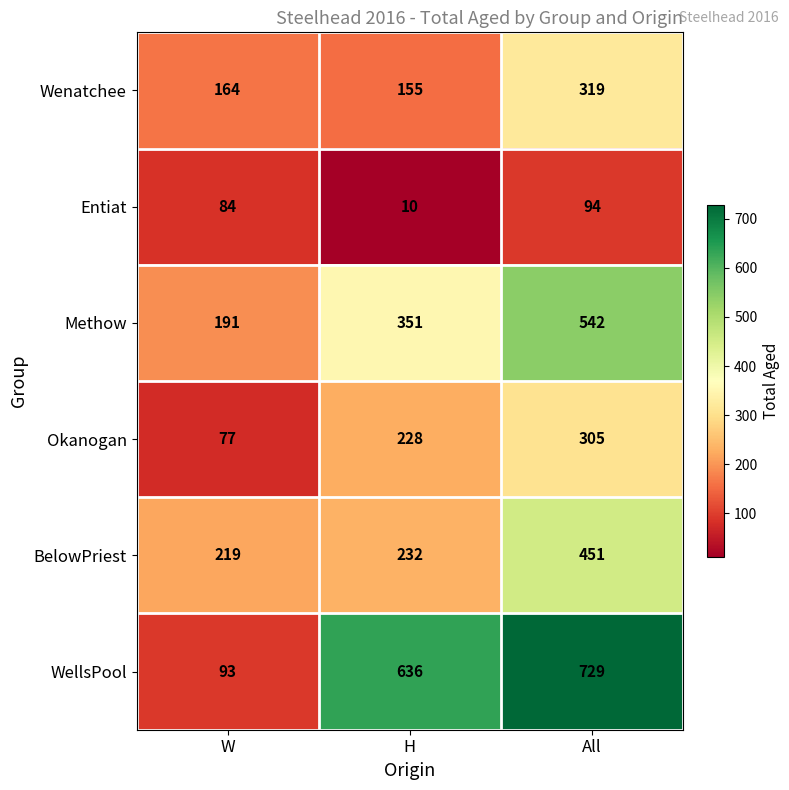

How many categories are shown in the chart?

3